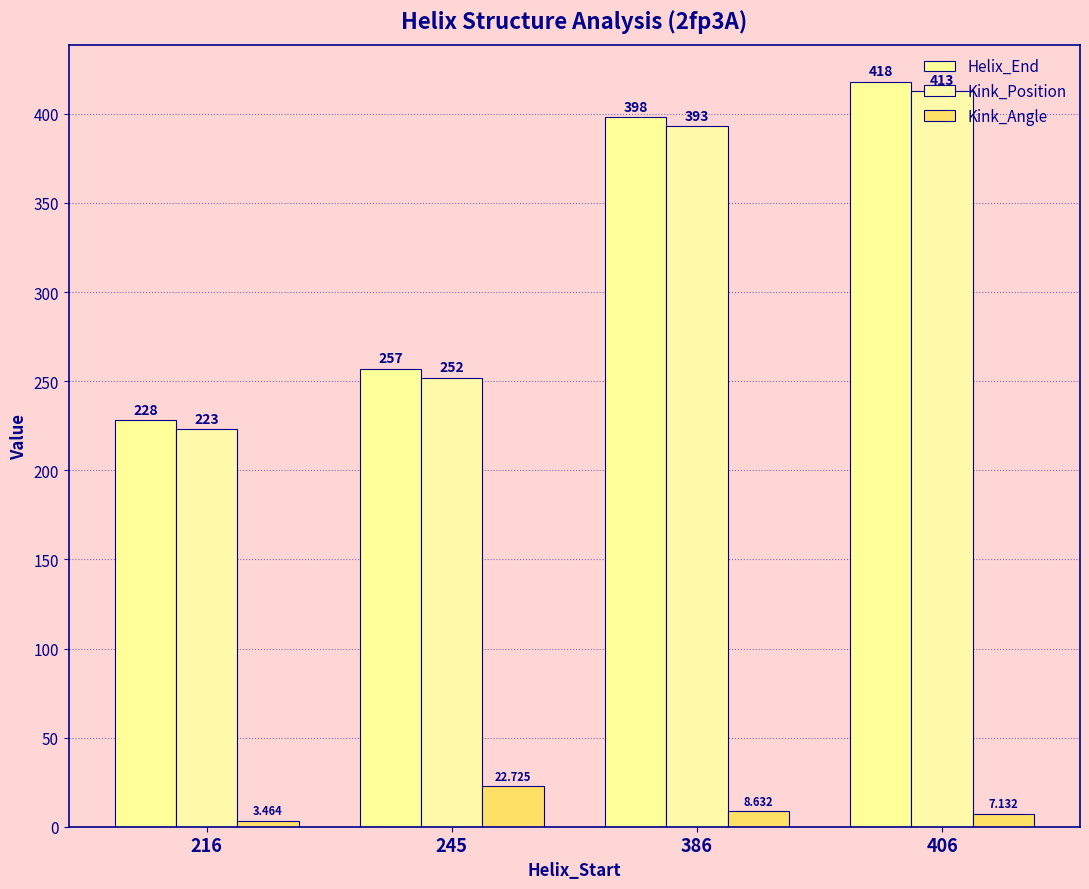

What value does the Helix_End series have at 245?

257.0